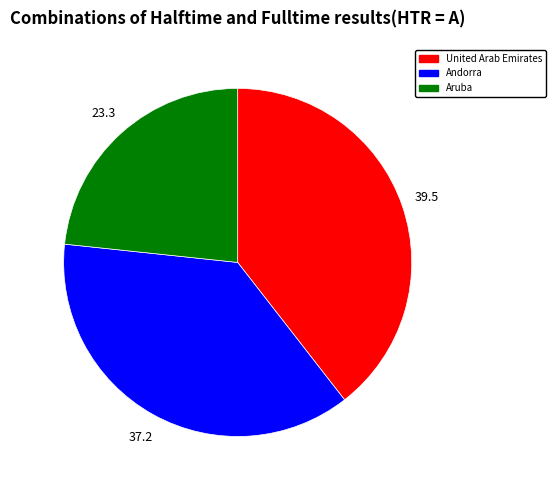

Between Andorra and Aruba, which is larger?

Andorra